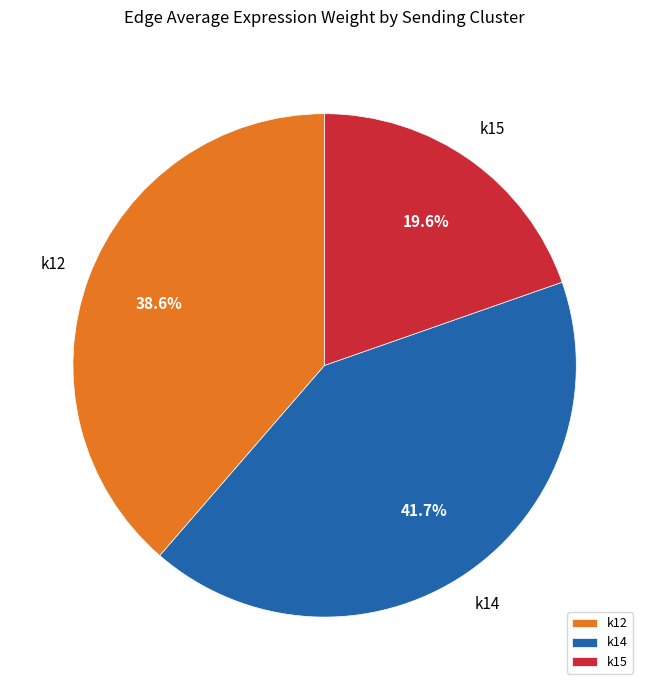

Combined, do k14 and k12 account for over 50%?

Yes